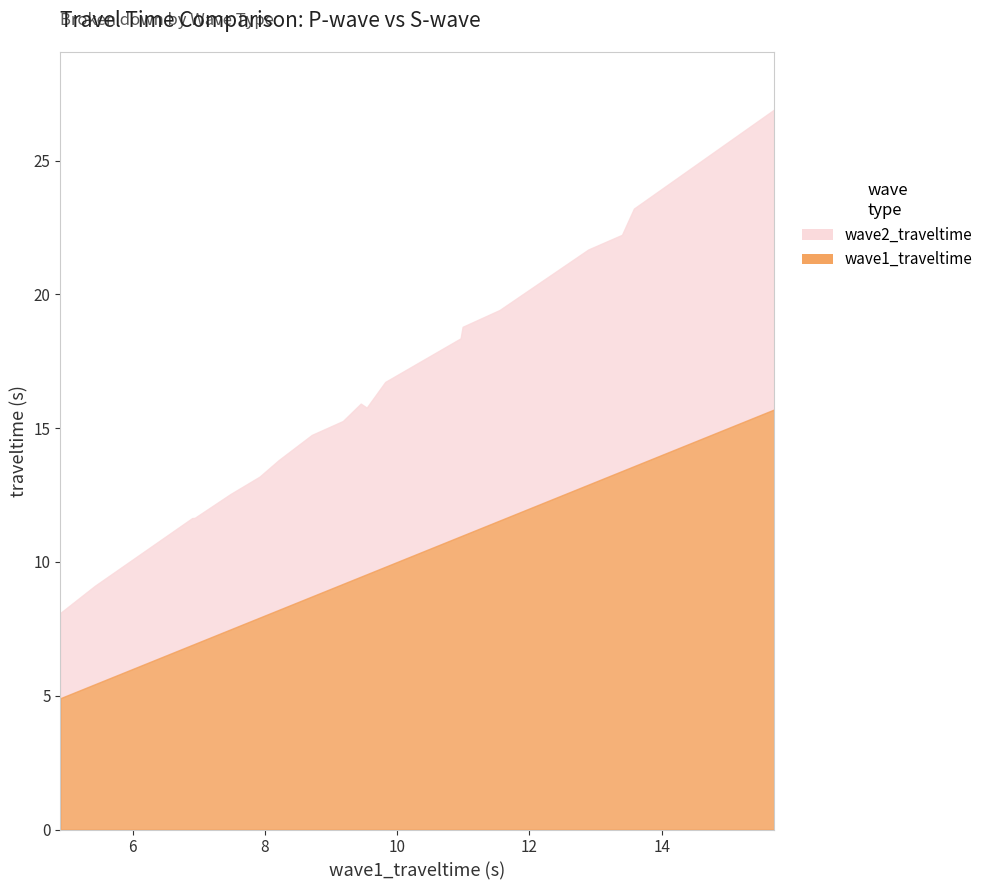

What is the average value of the wave2_traveltime series?

16.3